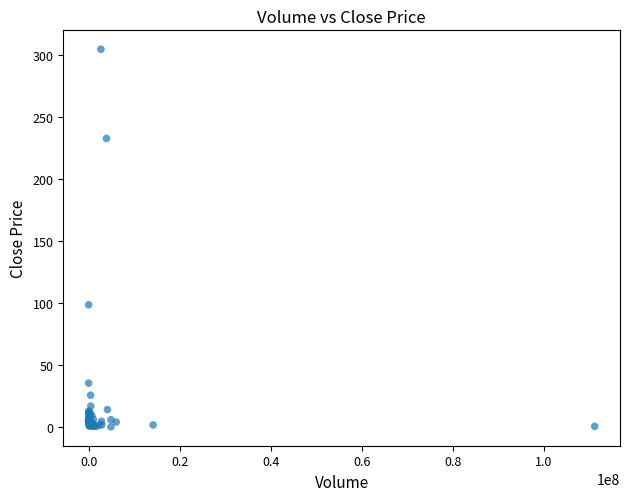

What Y value in the scatter plot is closest to 152?

98.8